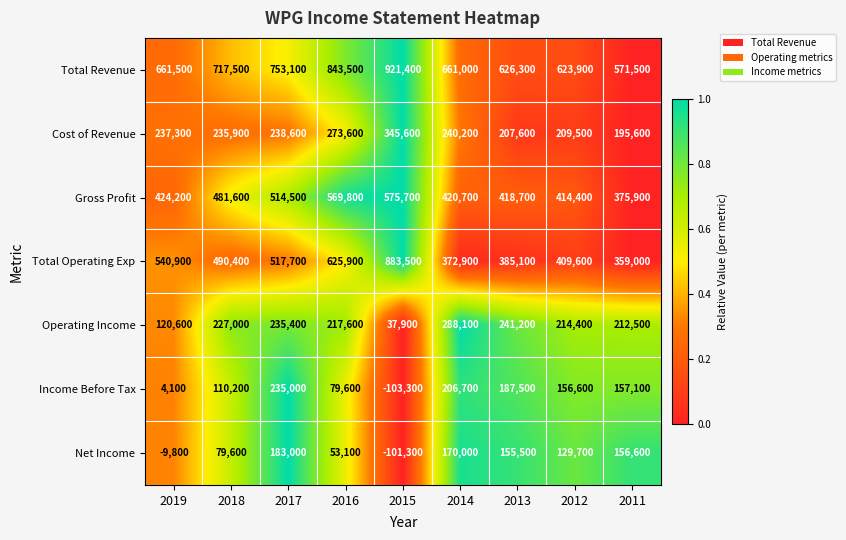

The value of Total Revenue at 2016 is 1354396. True or false?

False